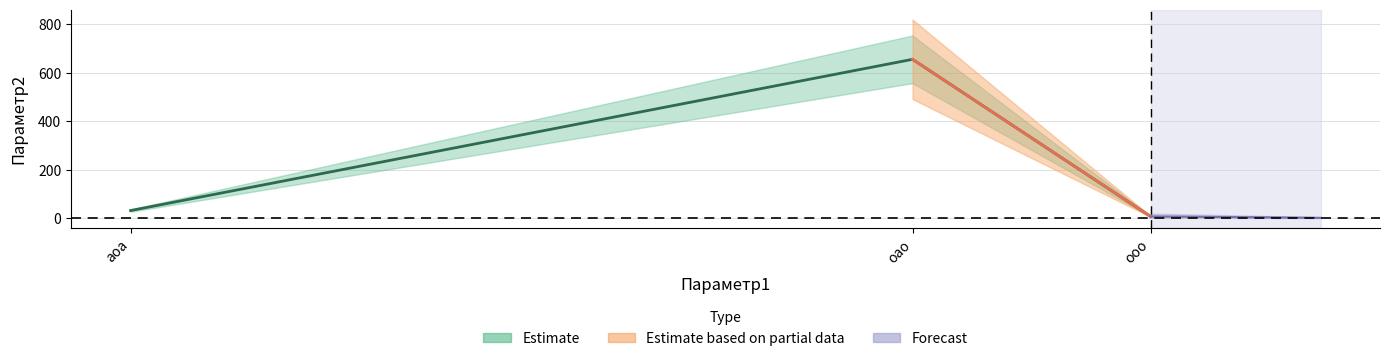

Which has a higher value, аоа or оао?

оао